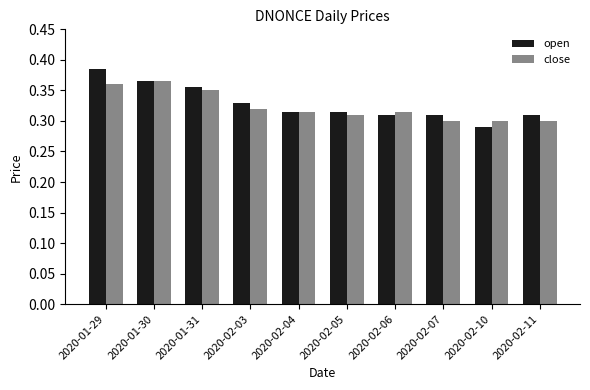

Does the chart contain stacked bars?

No